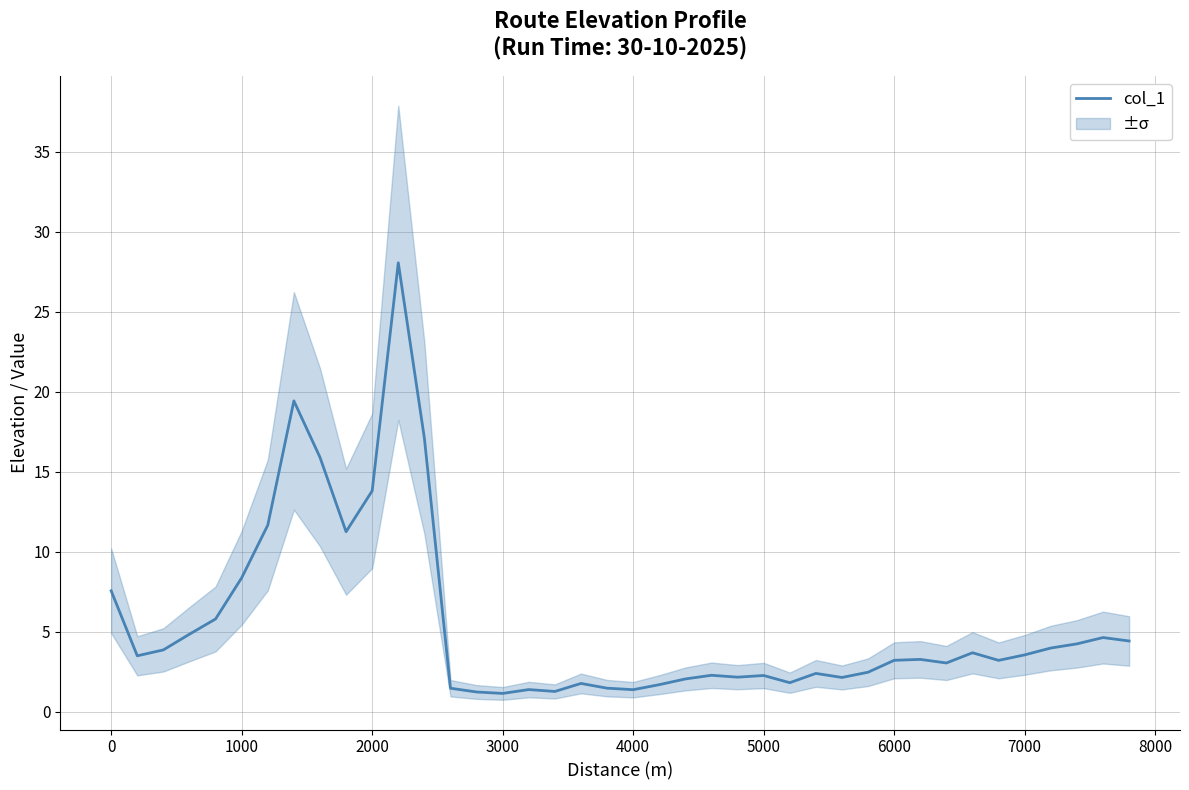

What is the minimum value for col_1?

1.1